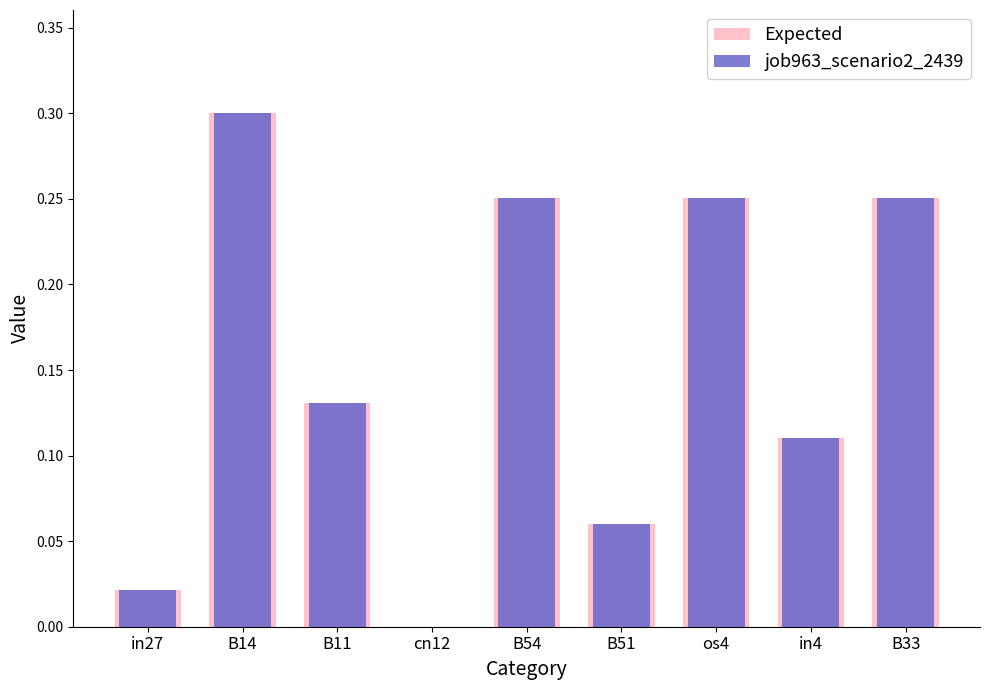

At how many categories does at least one series exceed 0?

8